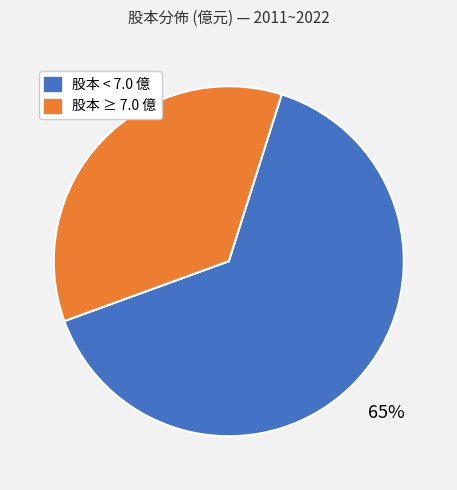

To the nearest percent, what is the average slice percentage?

50%